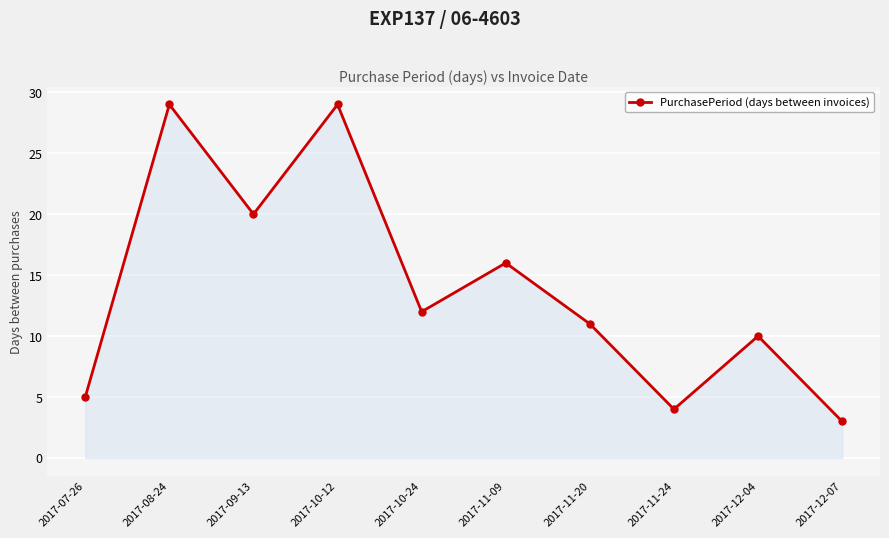

Where is the first local maximum?

2017-08-24